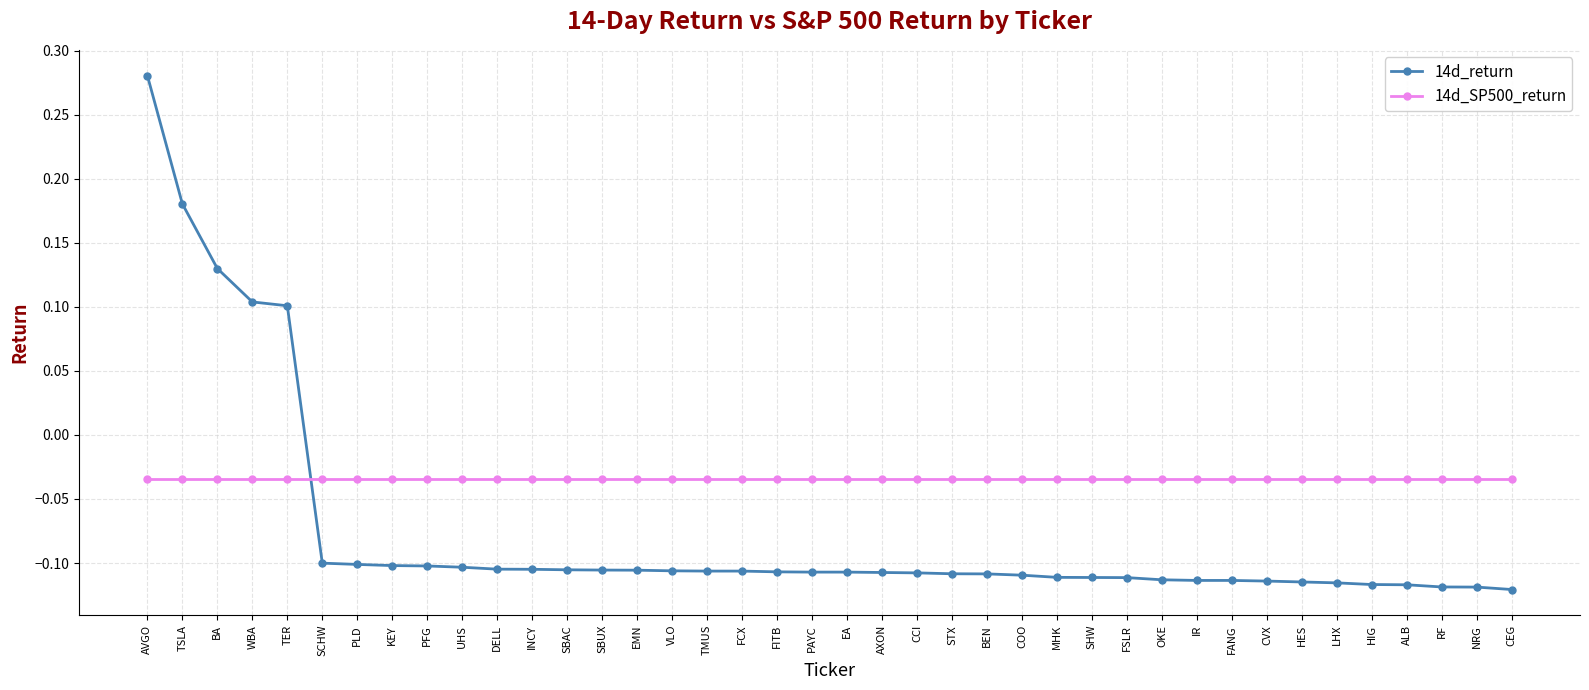

True or false: 14d_return has a value of -0.1 at AXON.

True